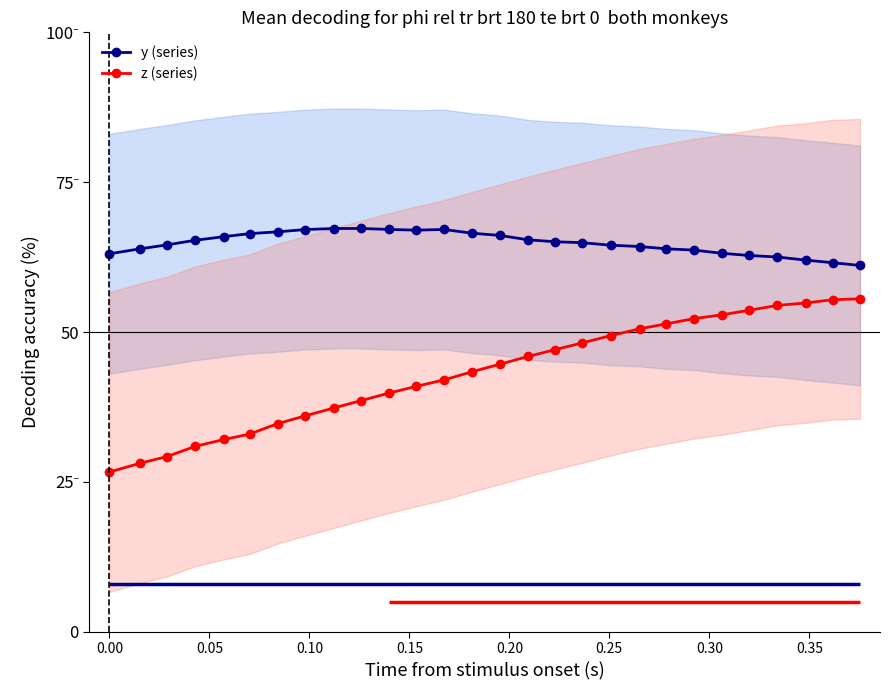

What is the minimum value shown in the chart?

26.7